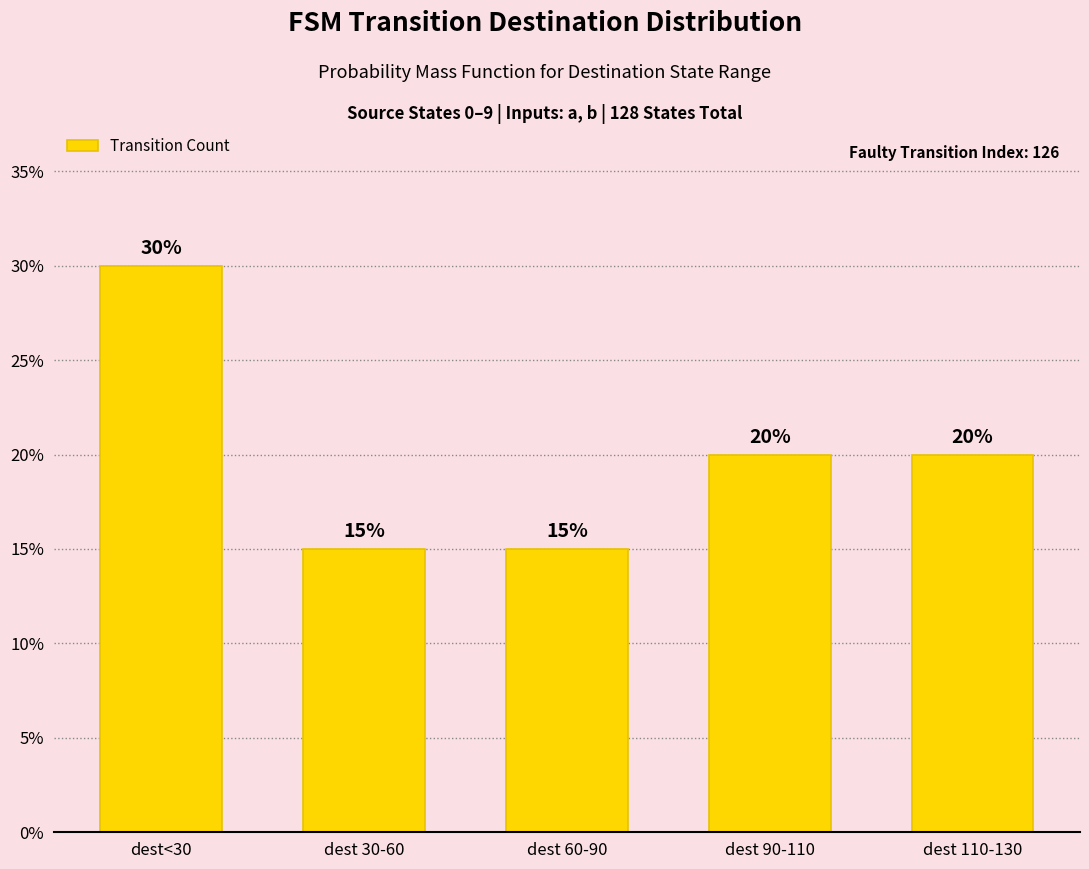

Does the chart contain any negative values?

No